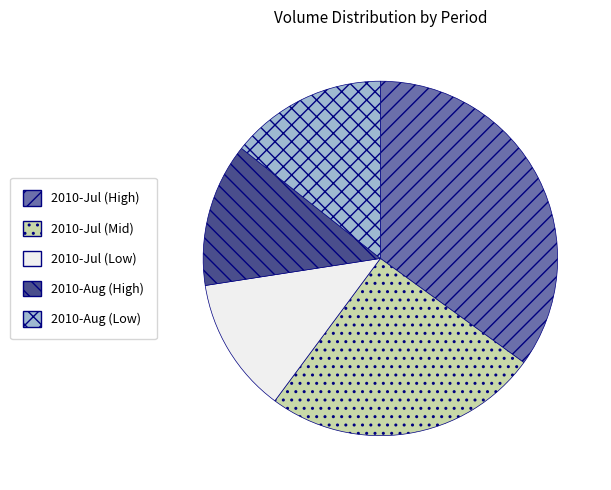

Is there a majority slice in this chart?

No